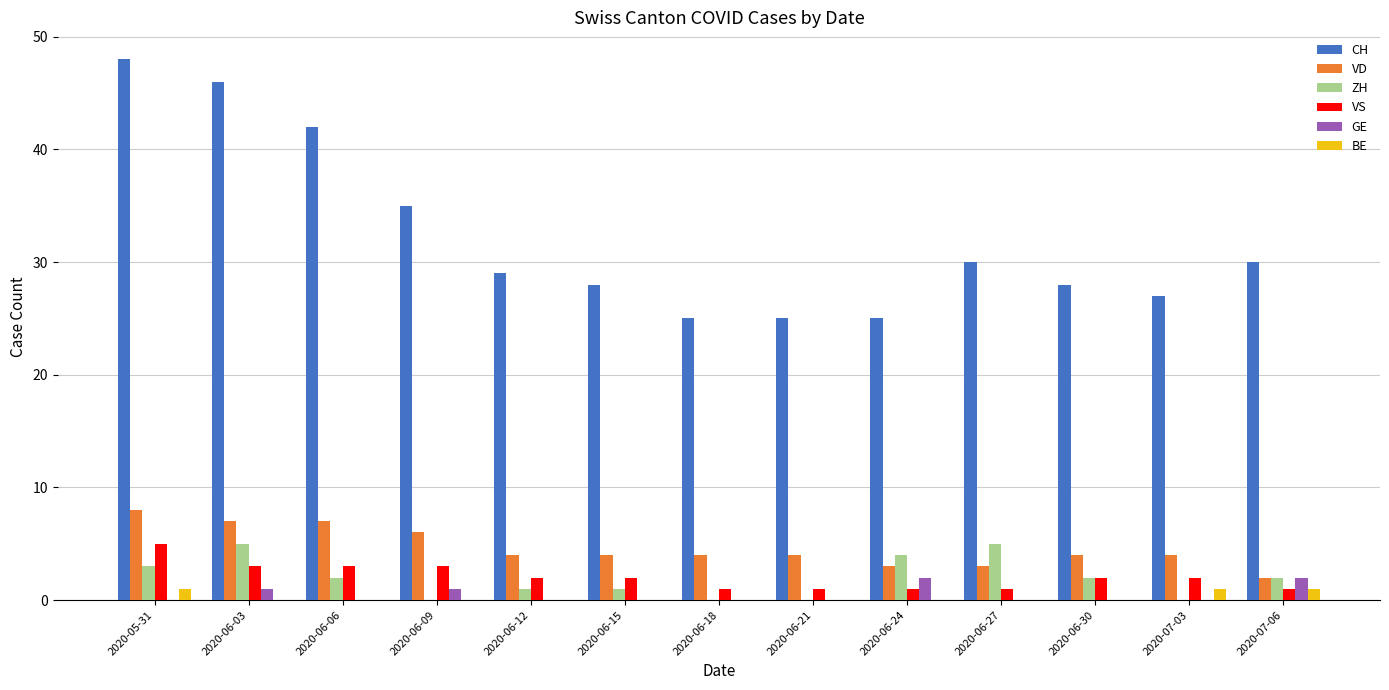

What are all the series names shown in the legend?

CH, VD, ZH, VS, GE, BE